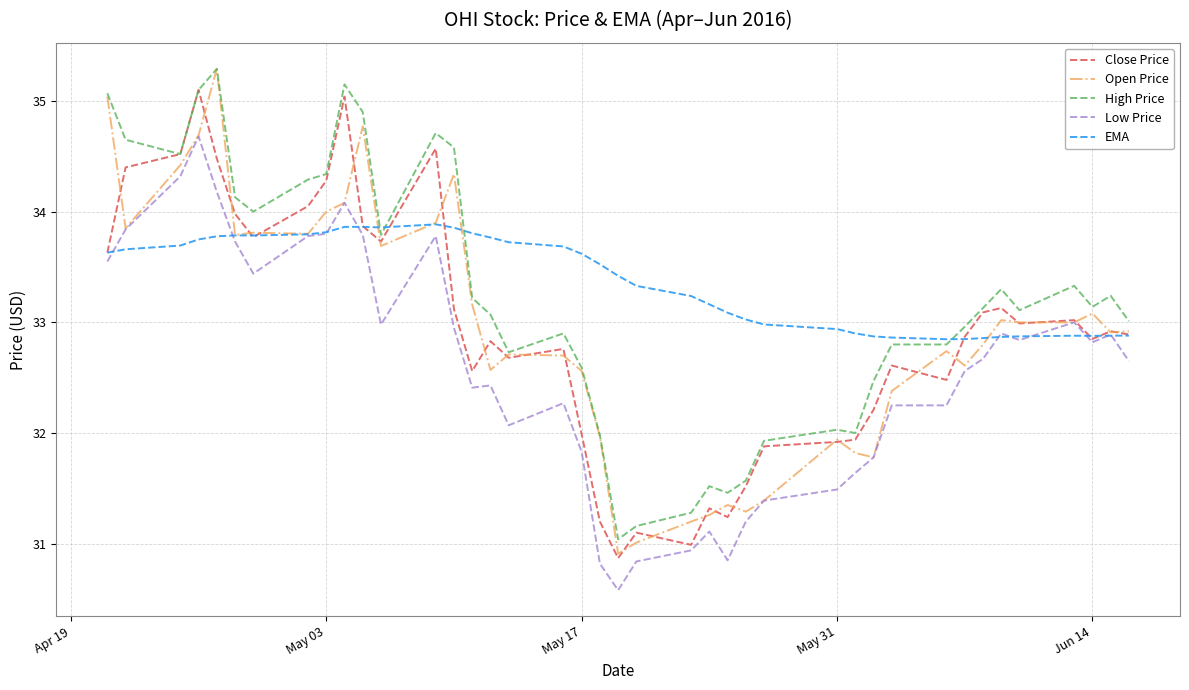

What is the minimum value shown in the chart?

30.6